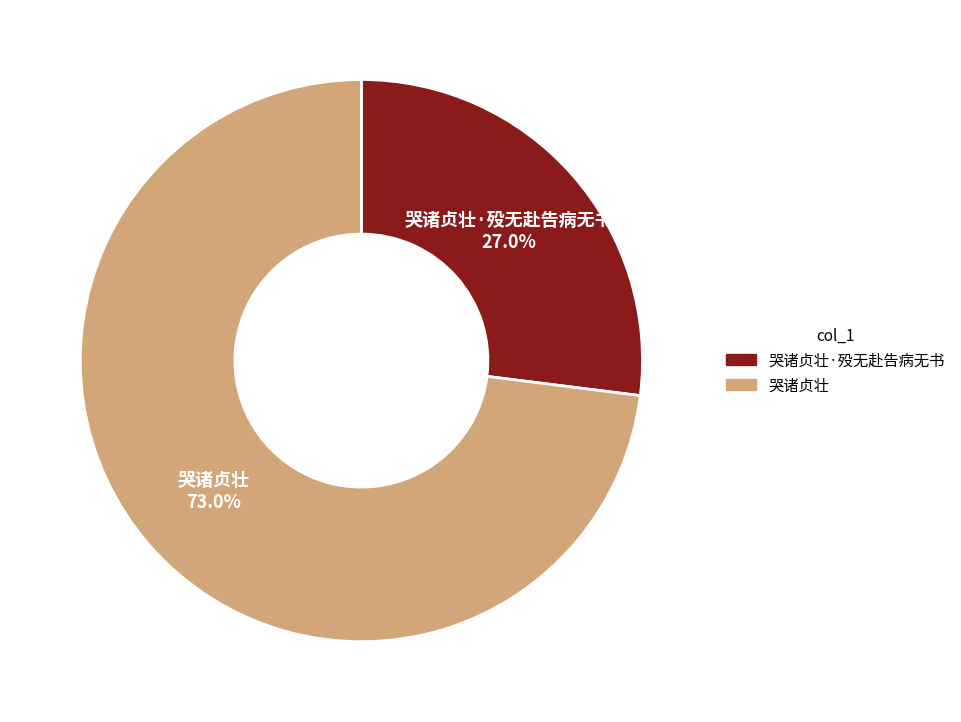

To the nearest percent, what is the difference between the largest and smallest slice percentages?

46%